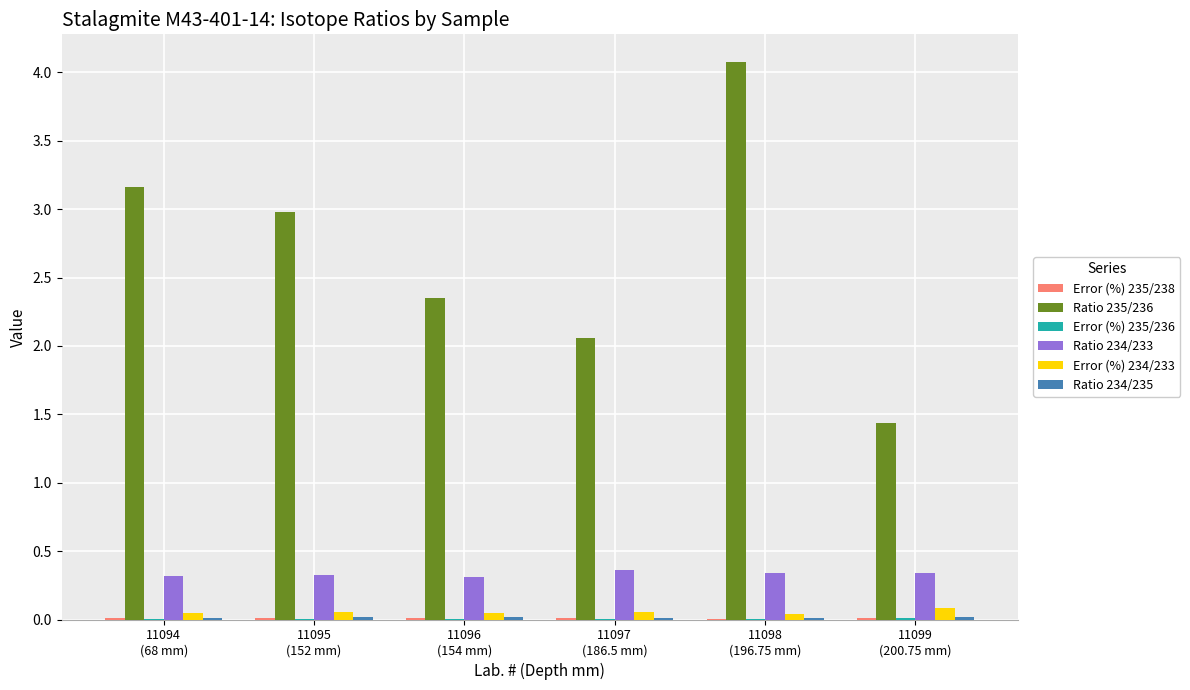

What is the maximum value for Error (%) 234/233?

0.1